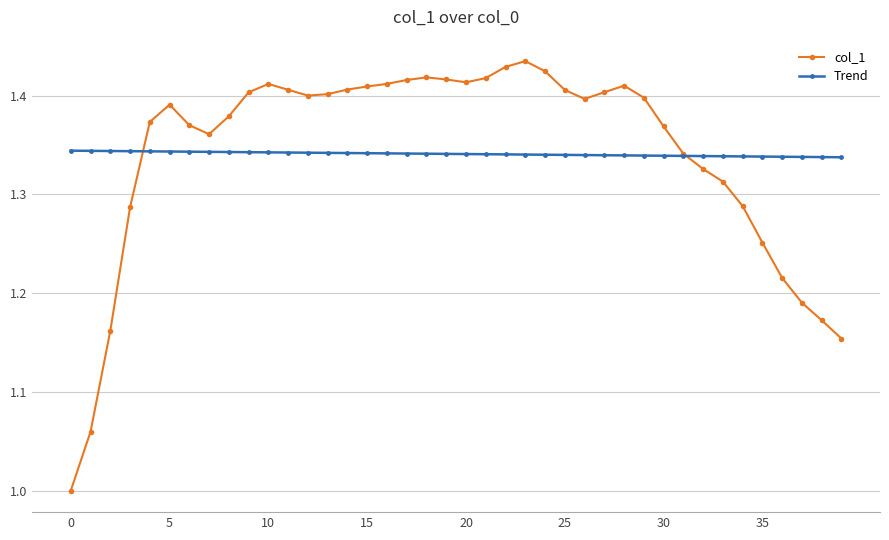

What is the minimum value shown in the chart?

1.0